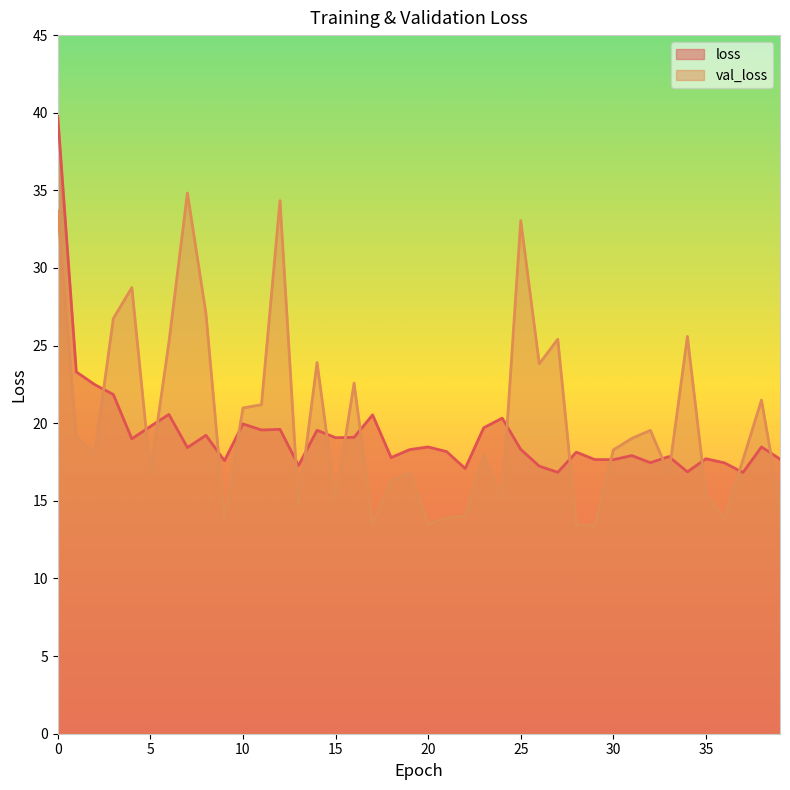

What is the maximum value for val_loss?

34.8